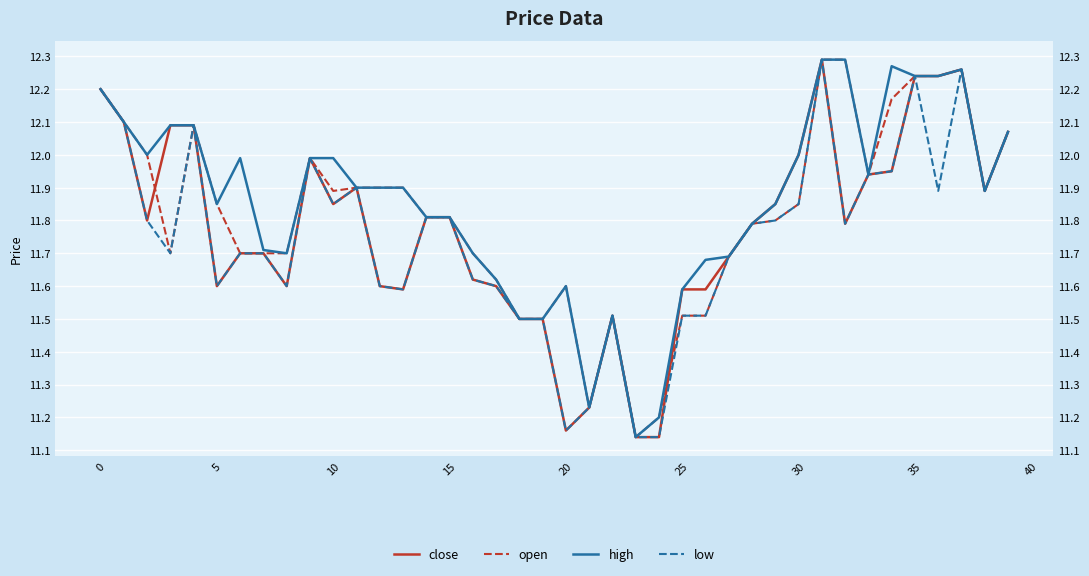

How many lines are shown in the chart?

4